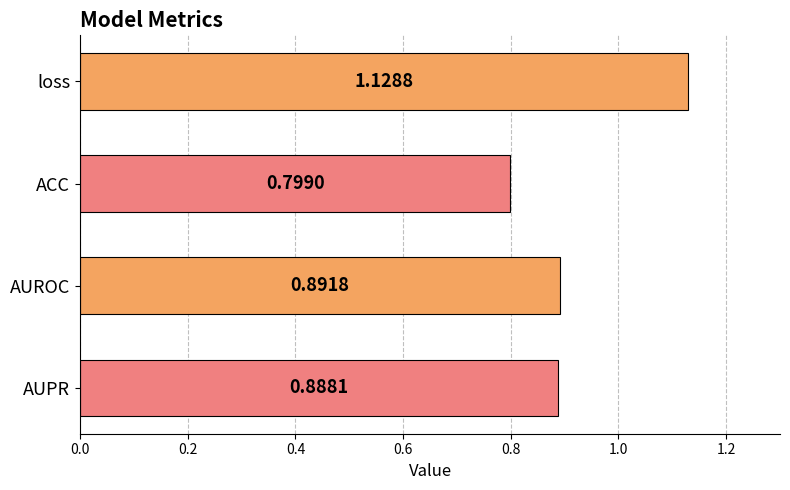

What is the label of the 1st bar from the bottom?

AUPR